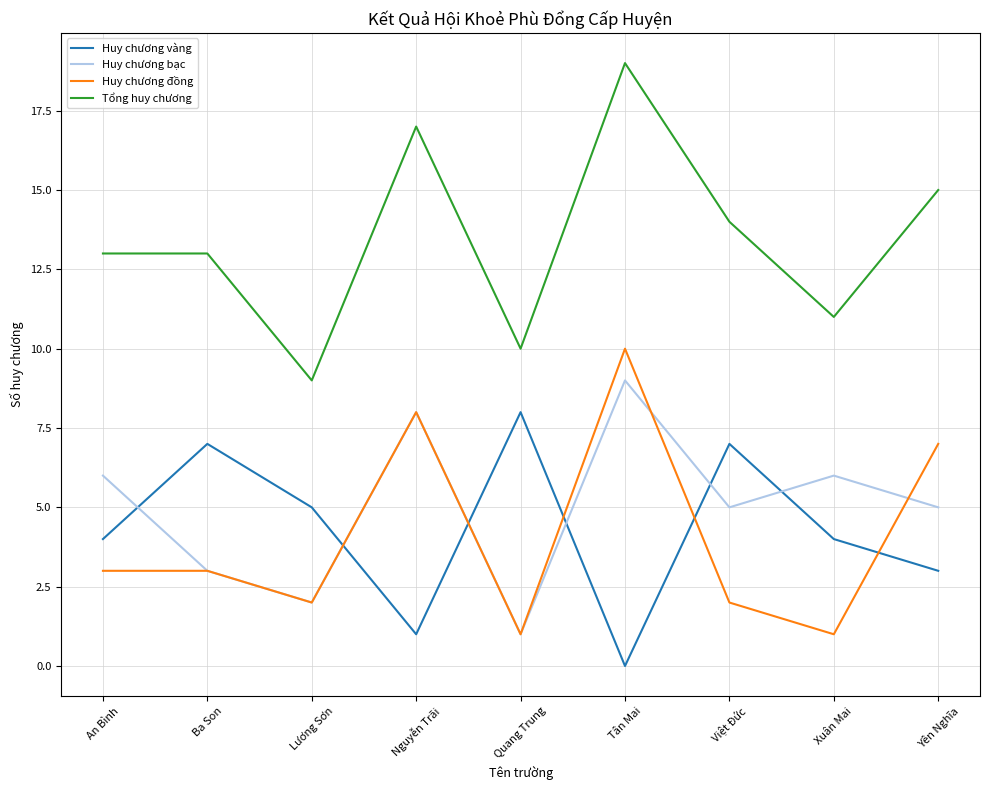

Is the value of Tổng huy chương at Yên Nghĩa greater than the value of Huy chương vàng at Xuân Mai?

Yes